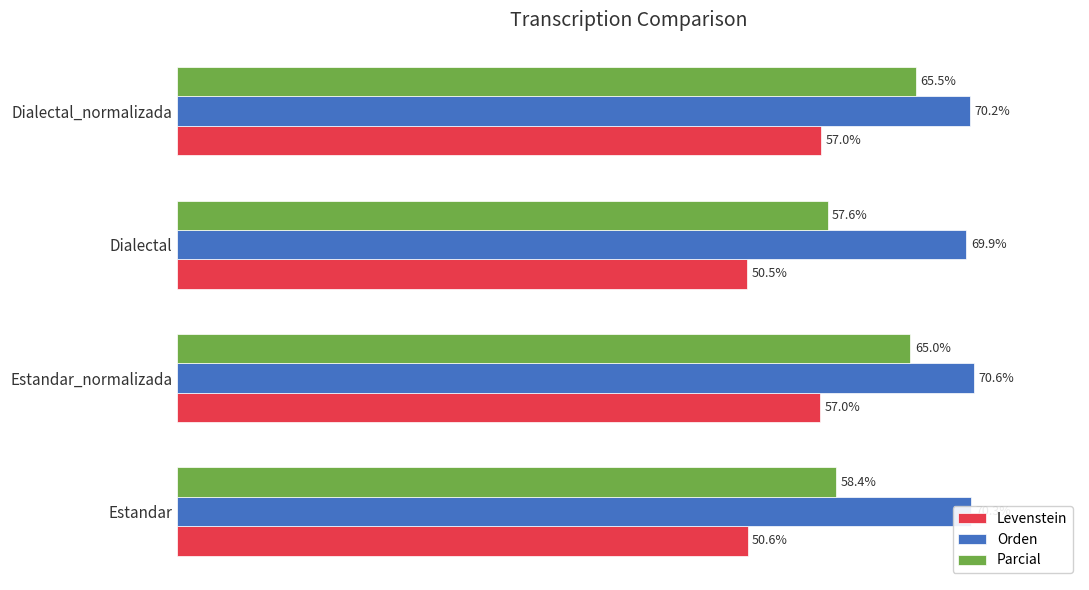

Rank the series at Estandar from lowest to highest value.

Levenstein, Parcial, Orden